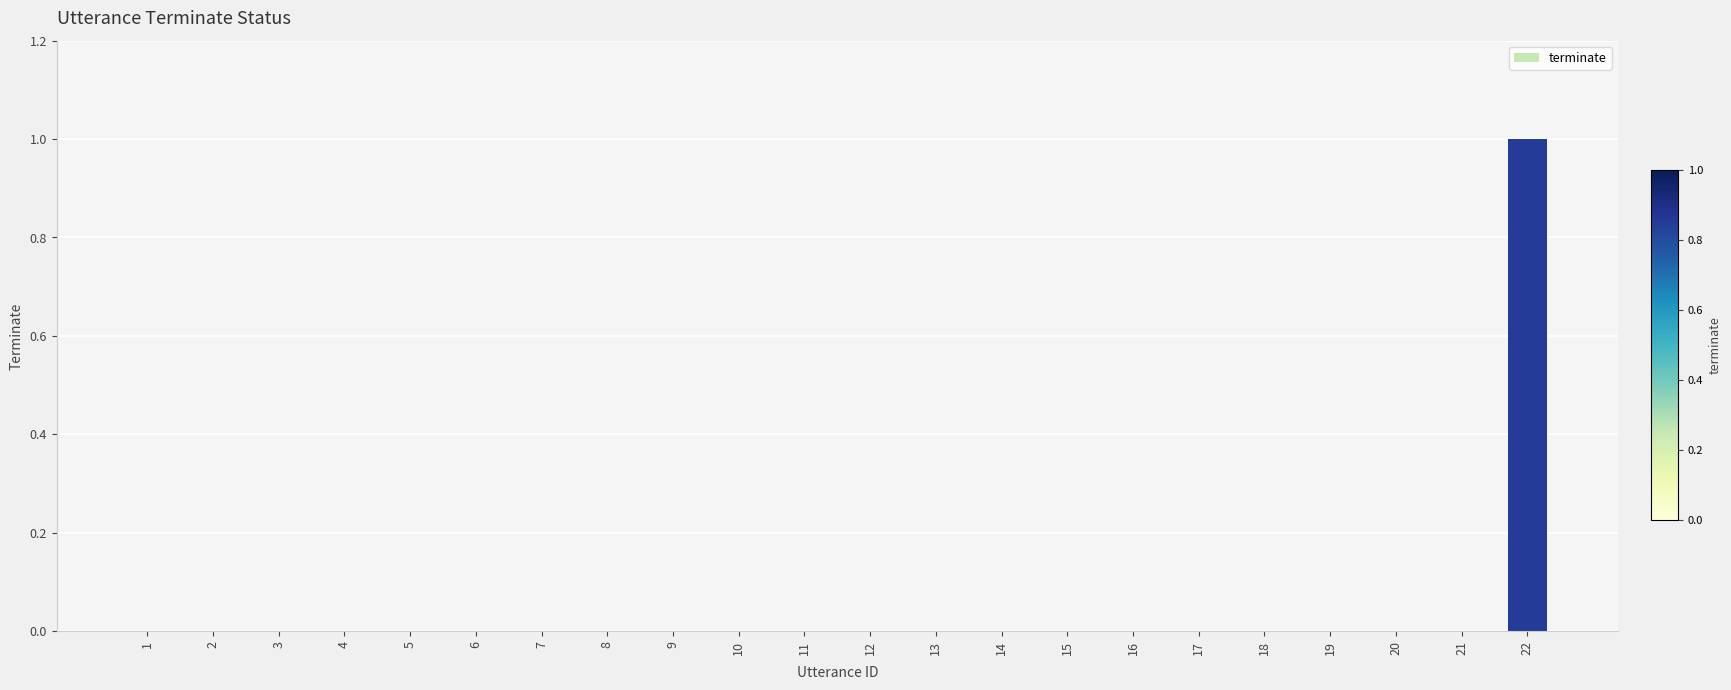

How many series are shown in this chart?

1